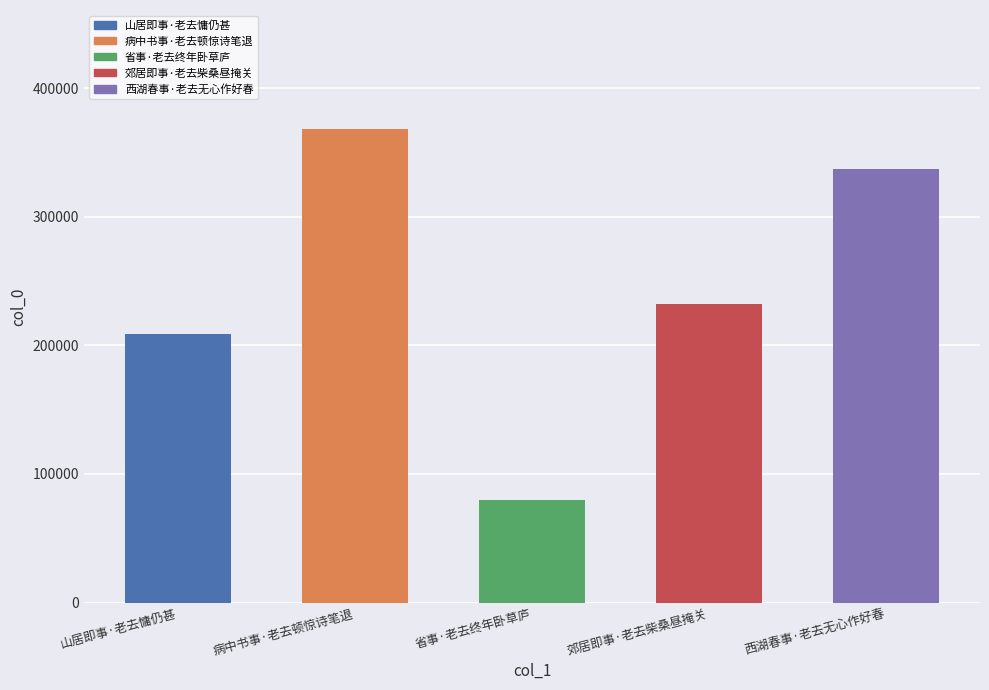

What is the maximum value shown in the chart?

368505